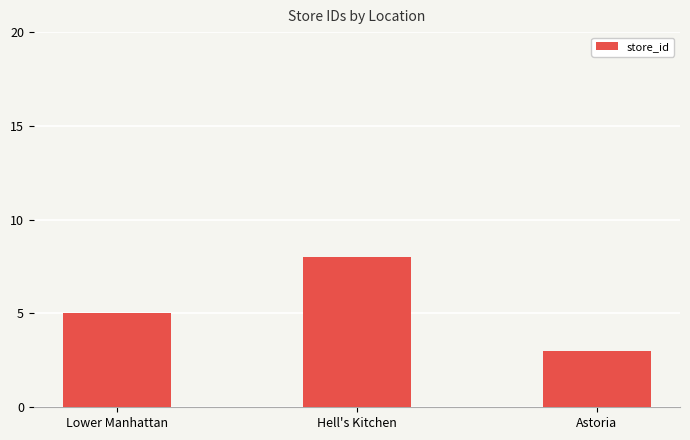

Which label corresponds to the largest value in the chart?

Hell's Kitchen